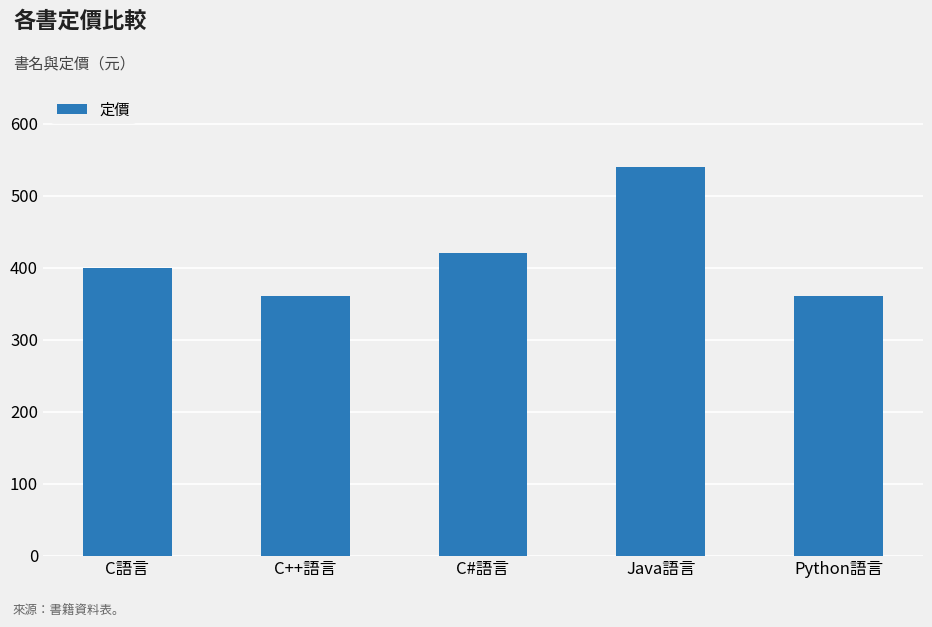

What is the ratio of the value at Java語言 to the value at C++語言?

1.5